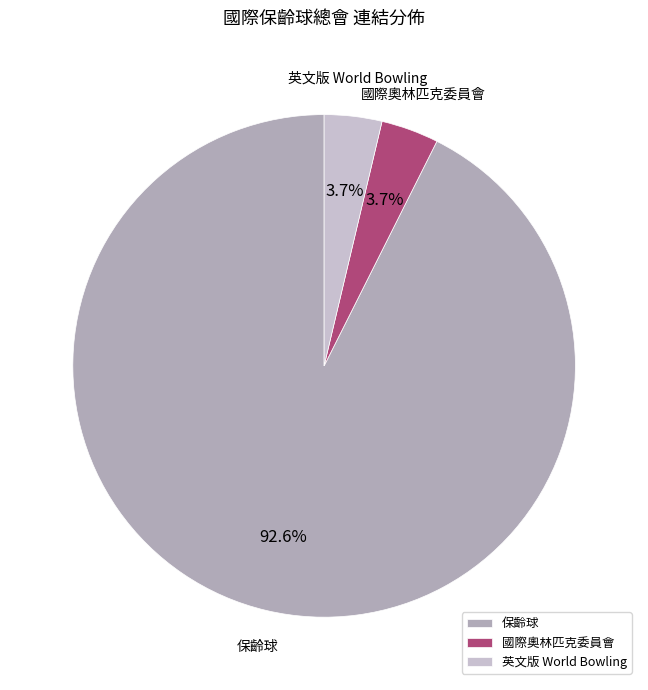

To the nearest percent, what is the difference between the 英文版 World Bowling and 國際奧林匹克委員會 slice percentages?

0%